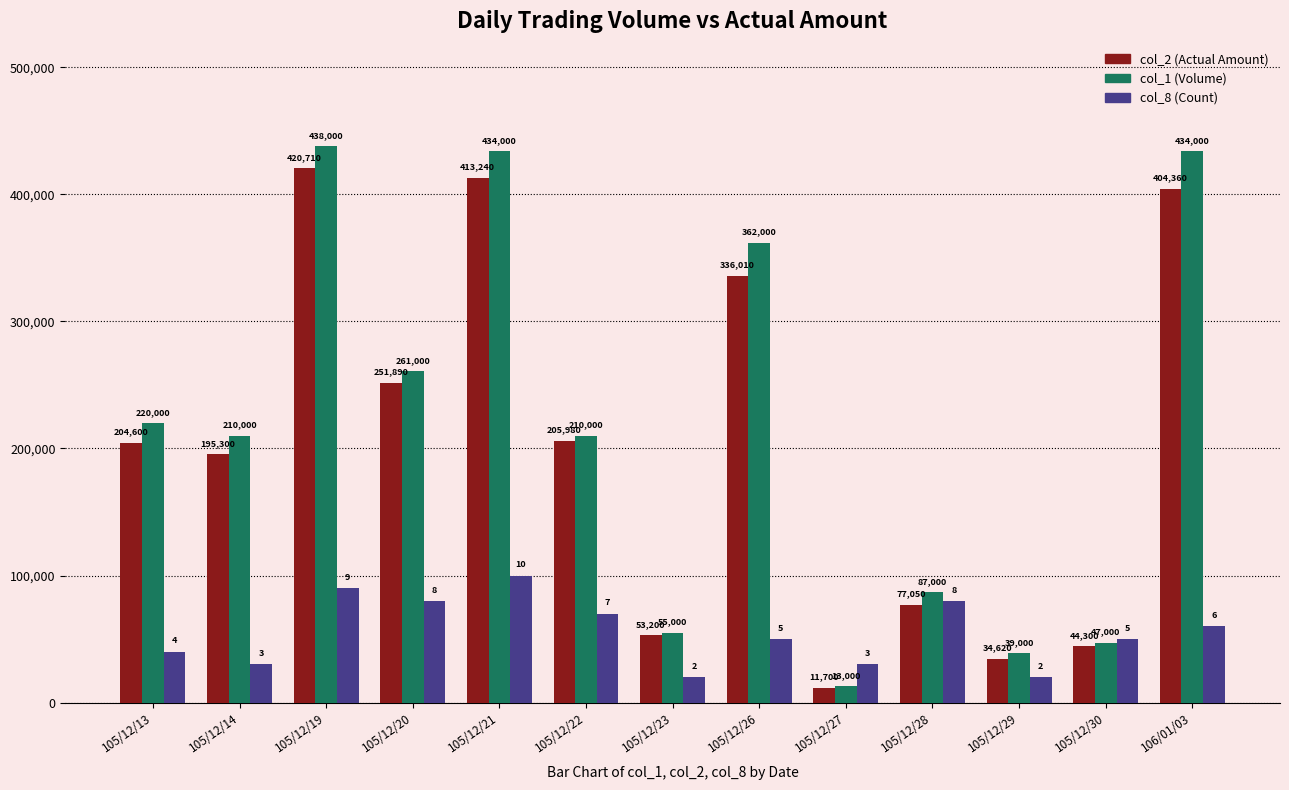

Which label corresponds to the smallest value in the chart?

105/12/27